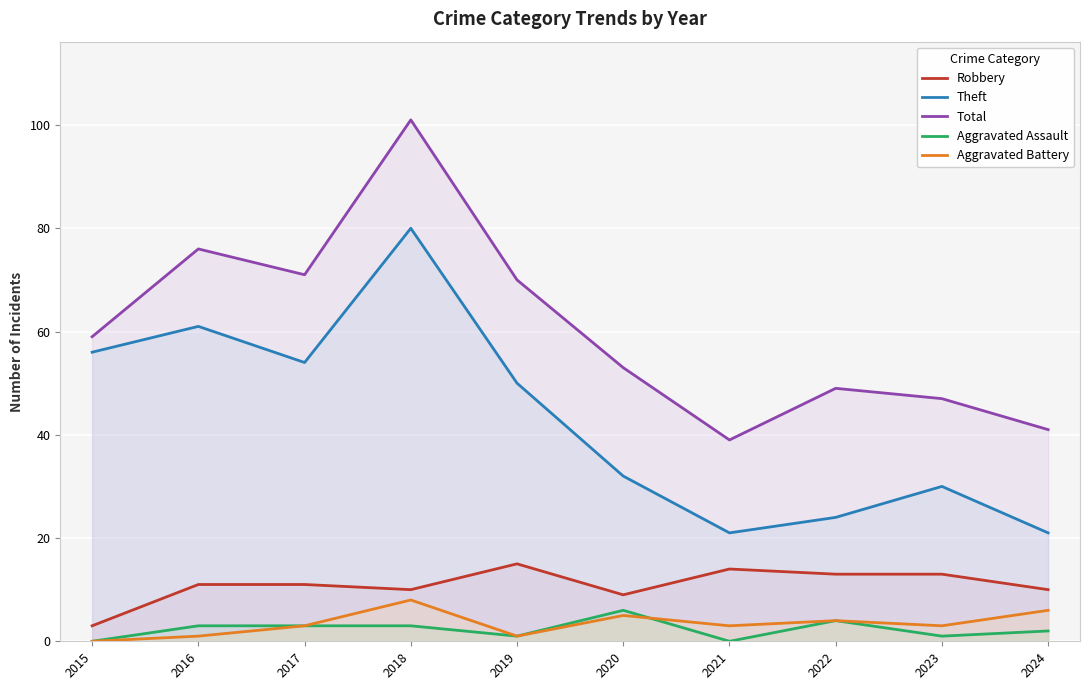

True or false: Aggravated Assault and Theft intersect in this chart.

False